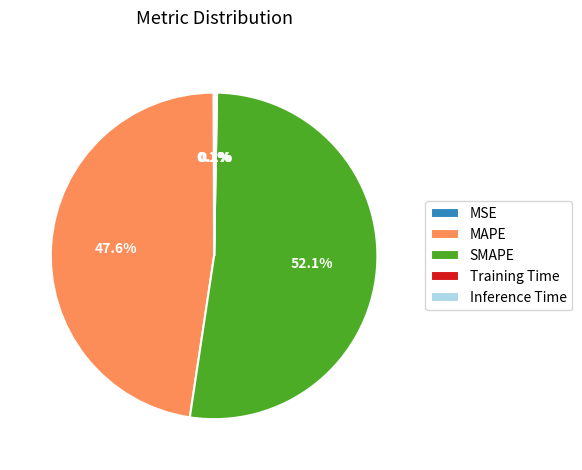

What percentage is NOT represented by MAPE?

52.4%